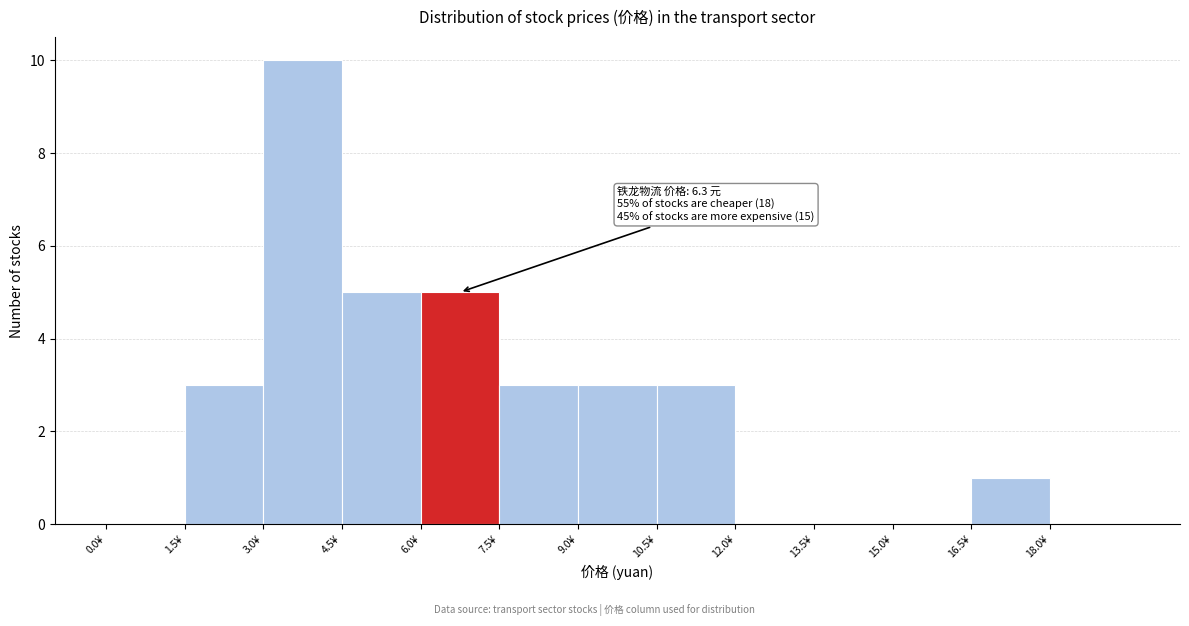

Over which range of the x-axis is the bar tallest?

3.0 to 4.5